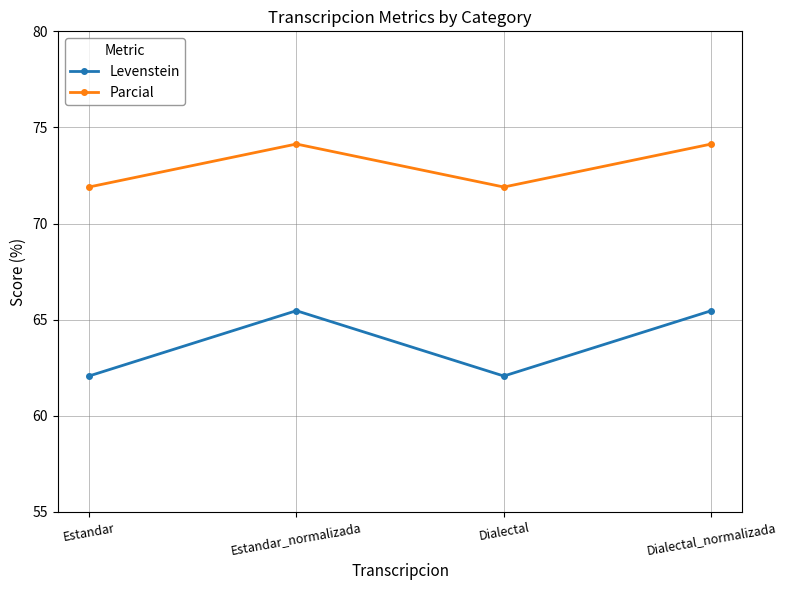

At Estandar, list the series in order from largest to smallest.

Parcial, Levenstein